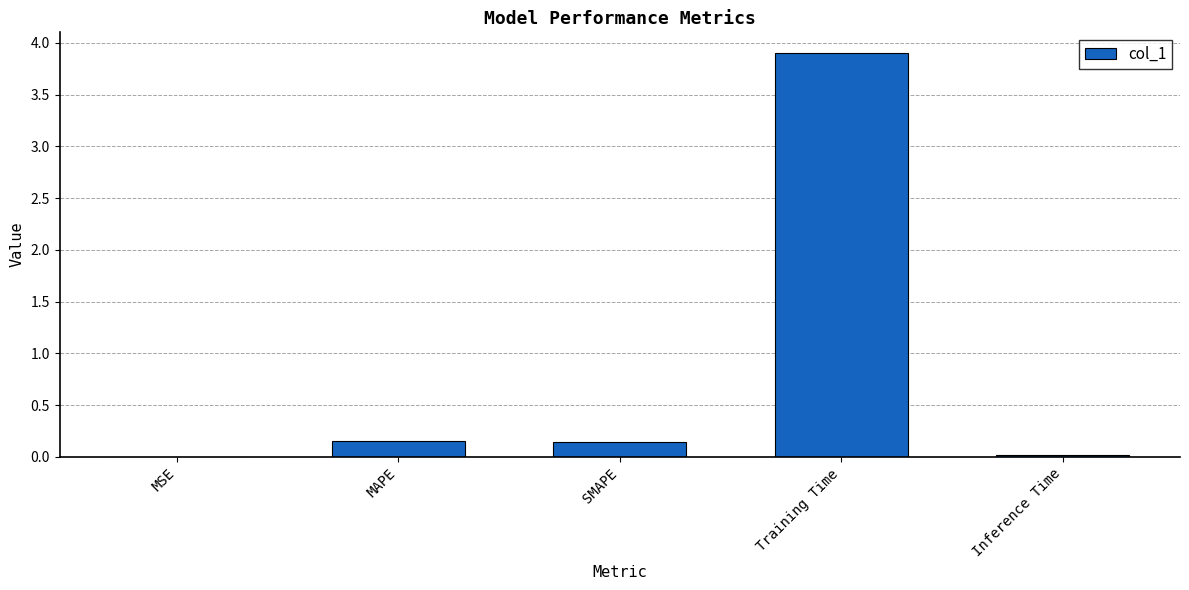

What is the maximum value shown in the chart?

3.9